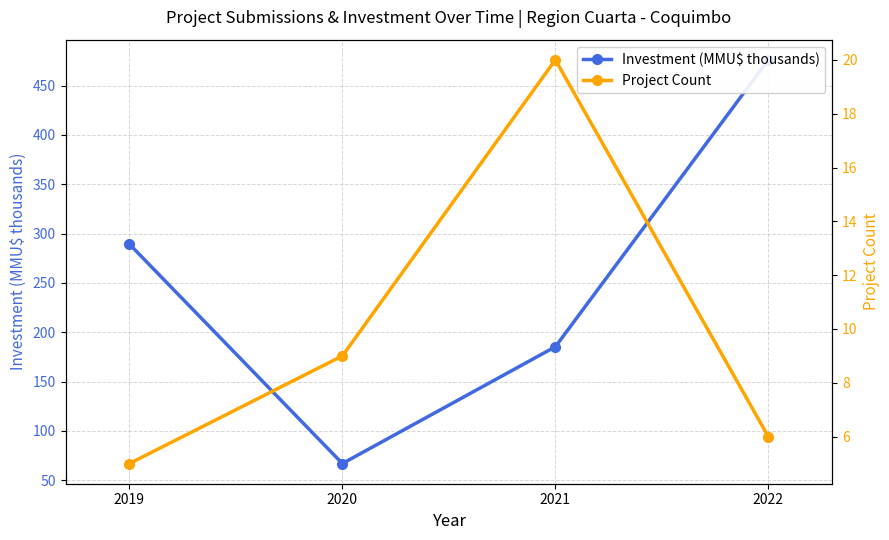

The value of Investment (MMU$ thousands) at 2019 is 289.3. True or false?

True